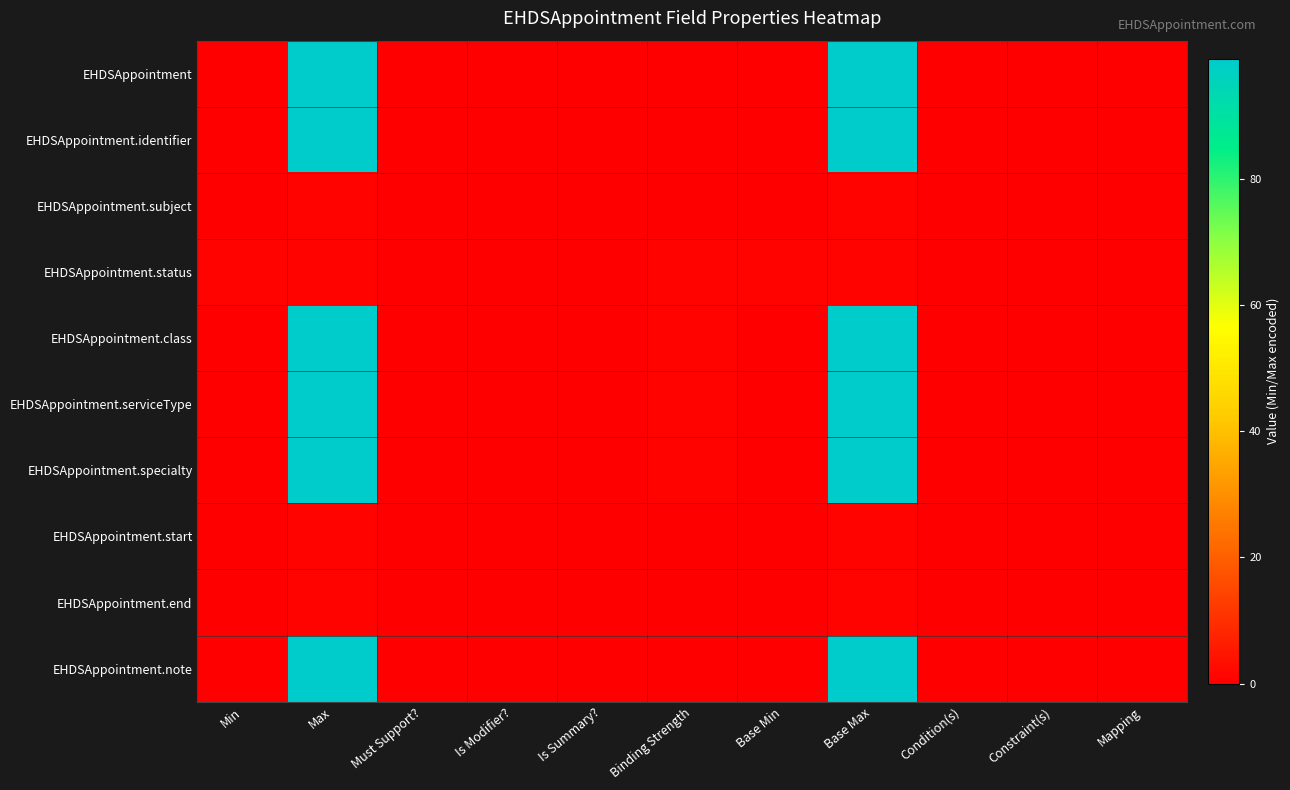

List the series in order of their peak value, highest first.

EHDSAppointment, EHDSAppointment.identifier, EHDSAppointment.class, EHDSAppointment.serviceType, EHDSAppointment.specialty, EHDSAppointment.note, EHDSAppointment.subject, EHDSAppointment.status, EHDSAppointment.start, EHDSAppointment.end